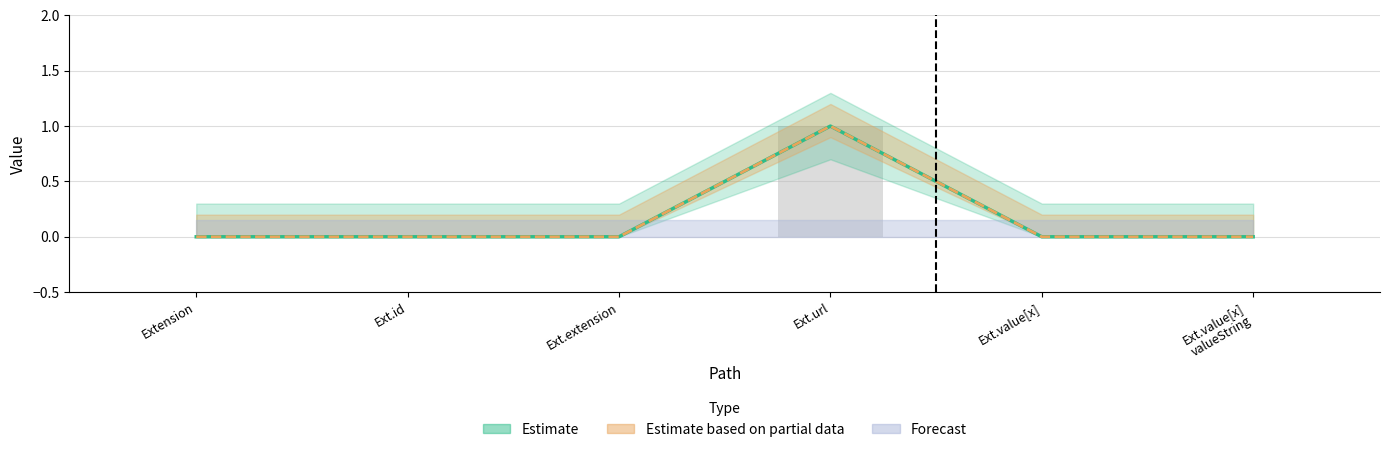

True or false: Base Min has a value of 0 at Ext.value[x] valueString.

False